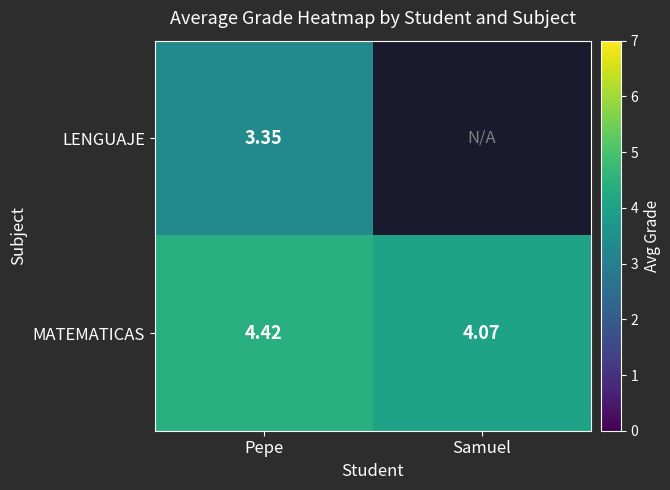

At Pepe, list the series in order from largest to smallest.

MATEMATICAS, LENGUAJE